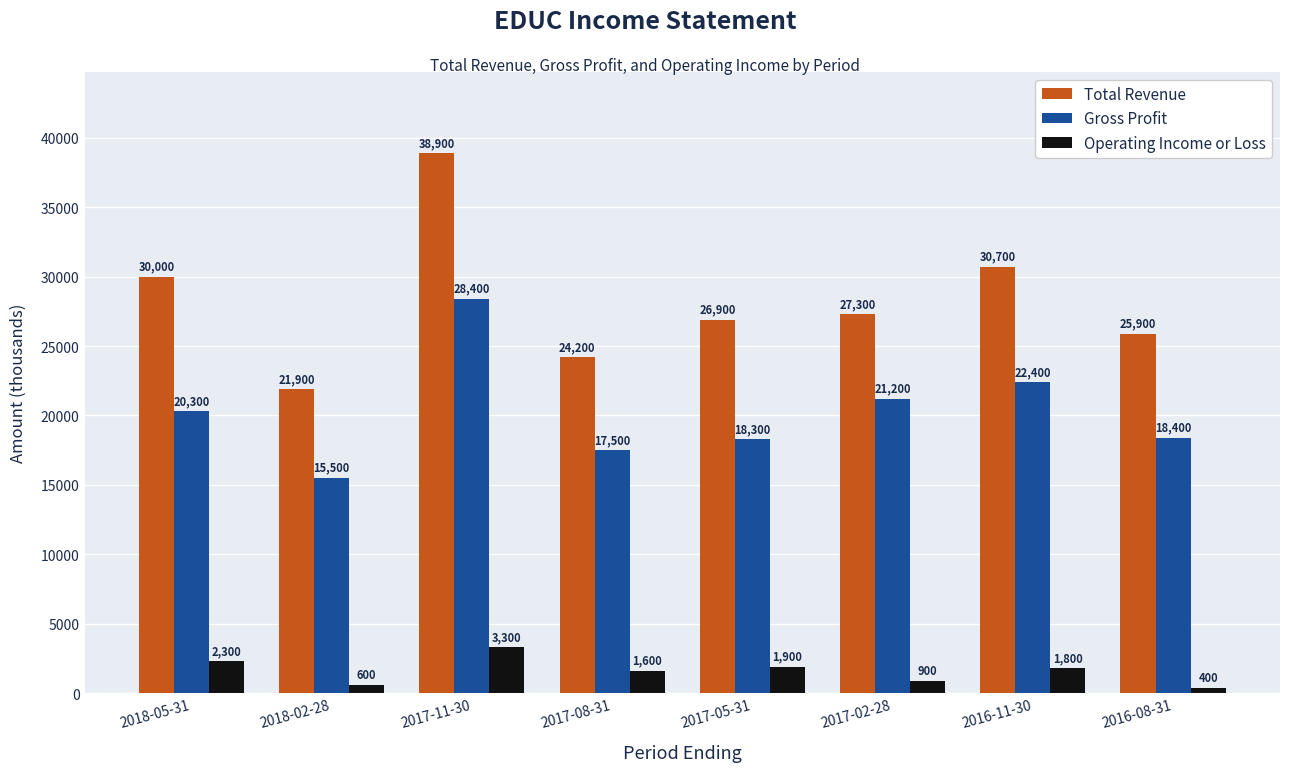

What is the label of the 3rd bar from the right?

2017-02-28